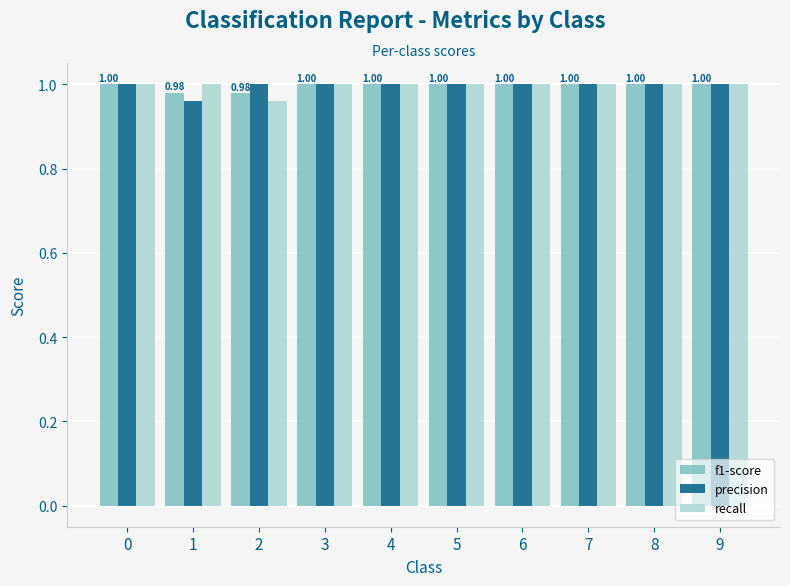

At how many categories does at least one series exceed 0?

10